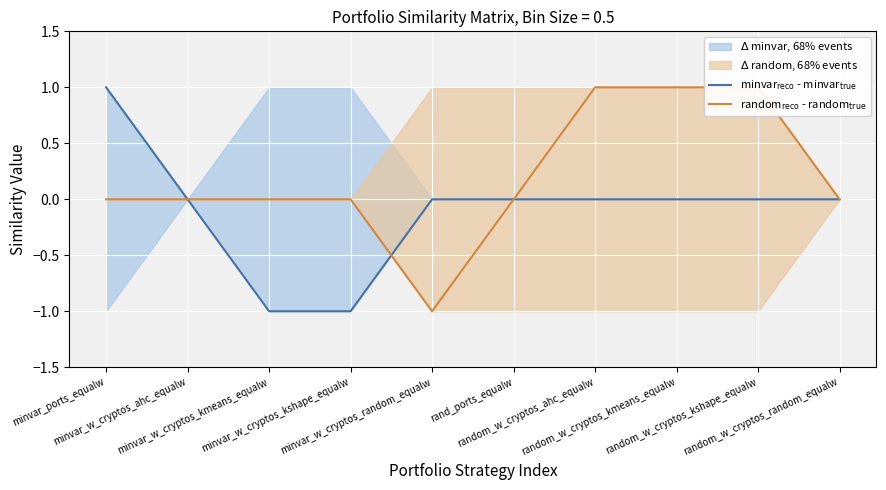

Count the minvar$_\mathrm{reco}$ - minvar$_\mathrm{true}$ values in the range 0 to 1.

8